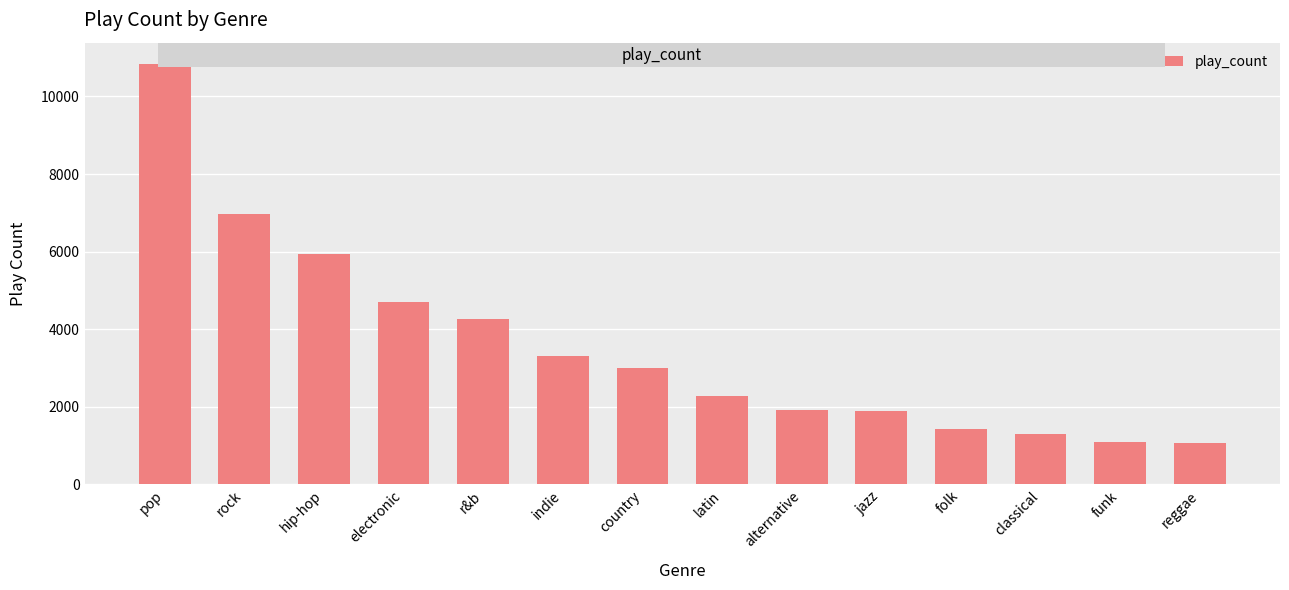

What is the label of the 1st bar from the right?

reggae